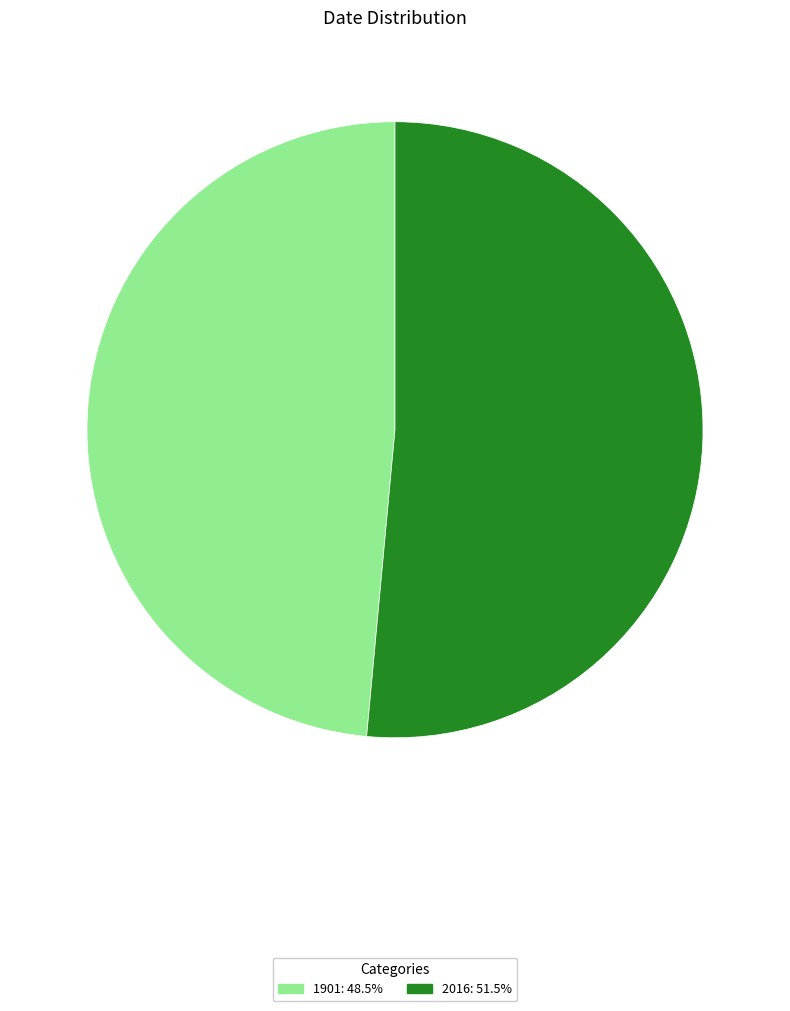

Combined, do 2016 and 1901 account for over 50%?

Yes